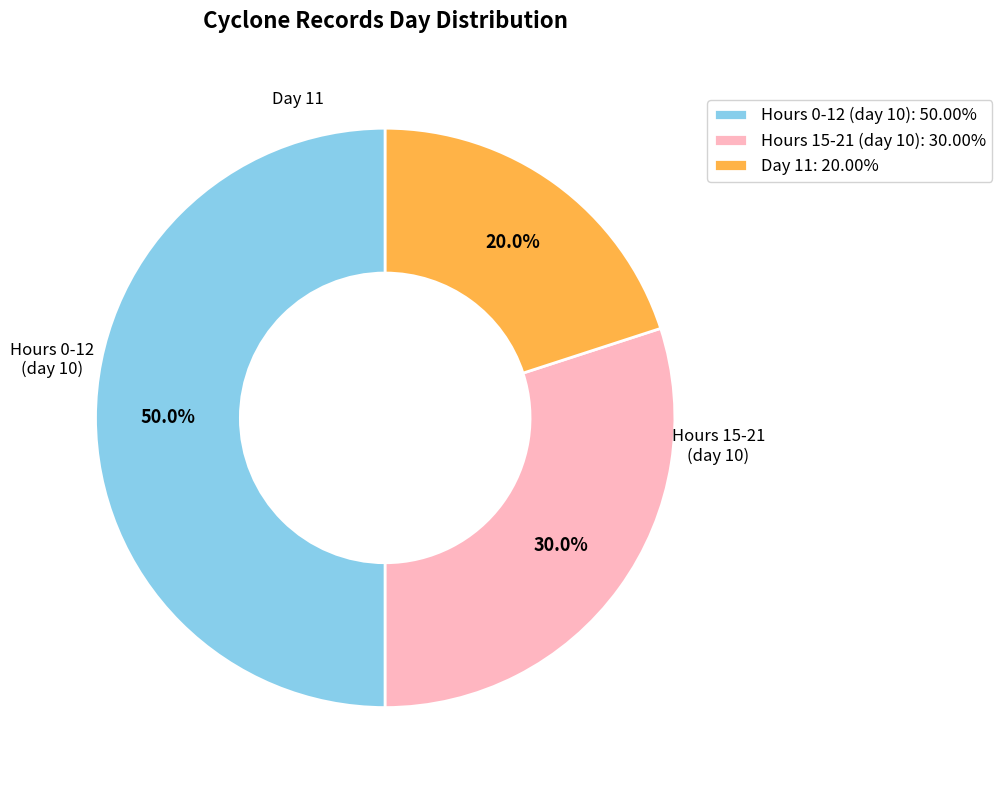

Does Day 11: 20.00% account for over 50% of the chart?

No